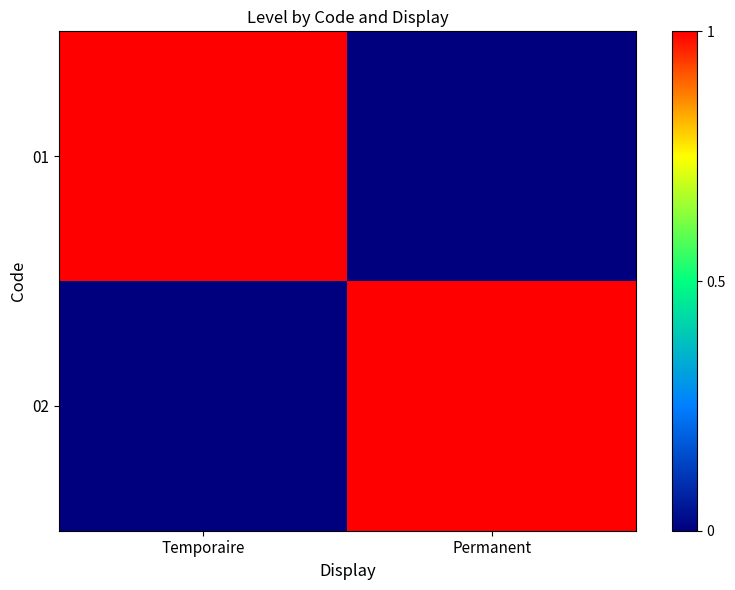

Which series has the largest range (max minus min)?

01